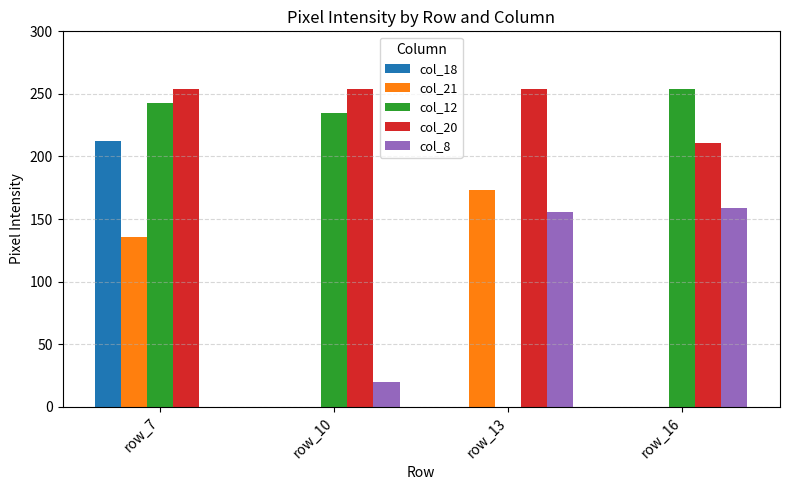

Which series has the widest spread of values?

col_12